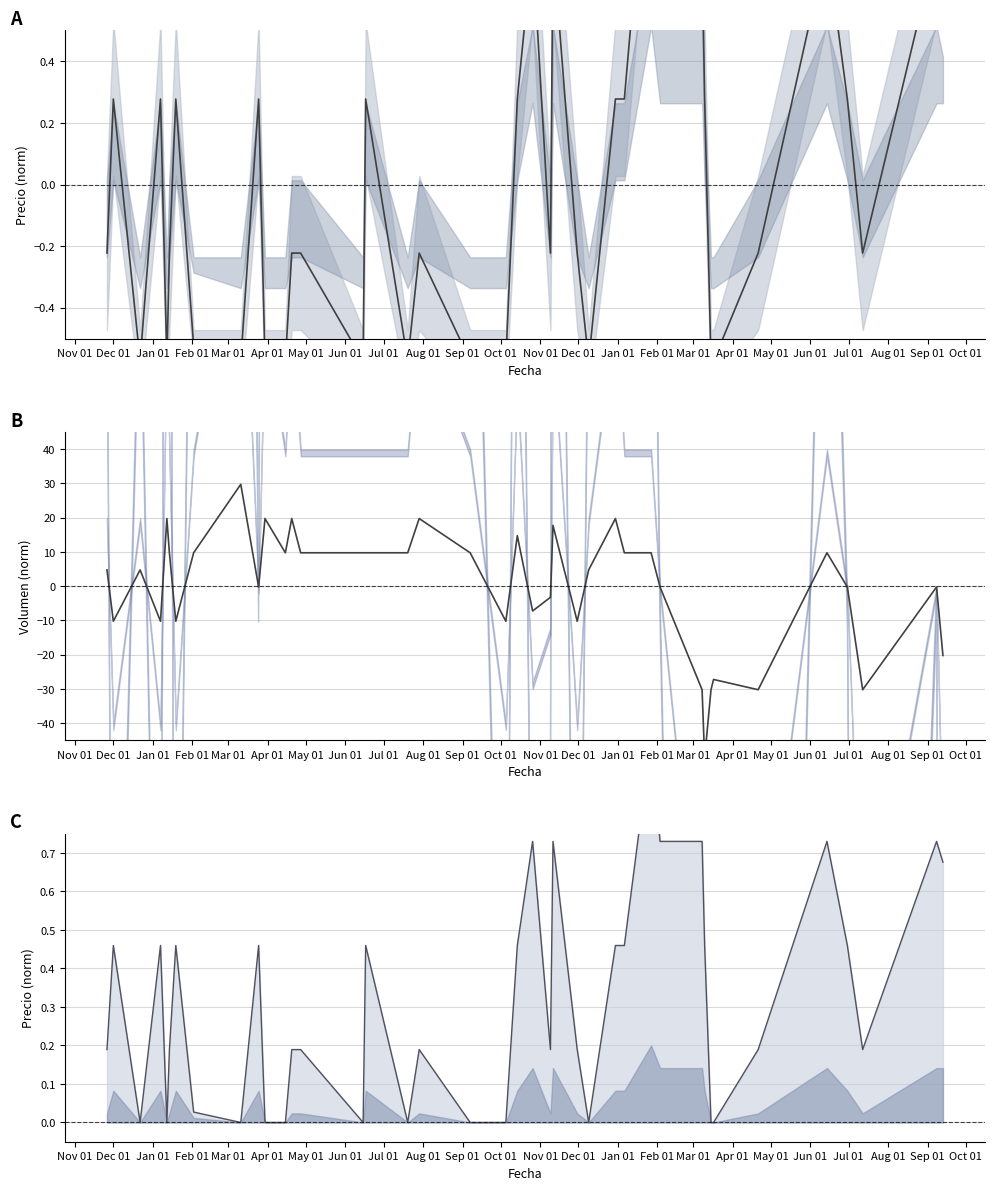

True or false: Precio promedio ponderado and Precio maximo cross at least once.

True